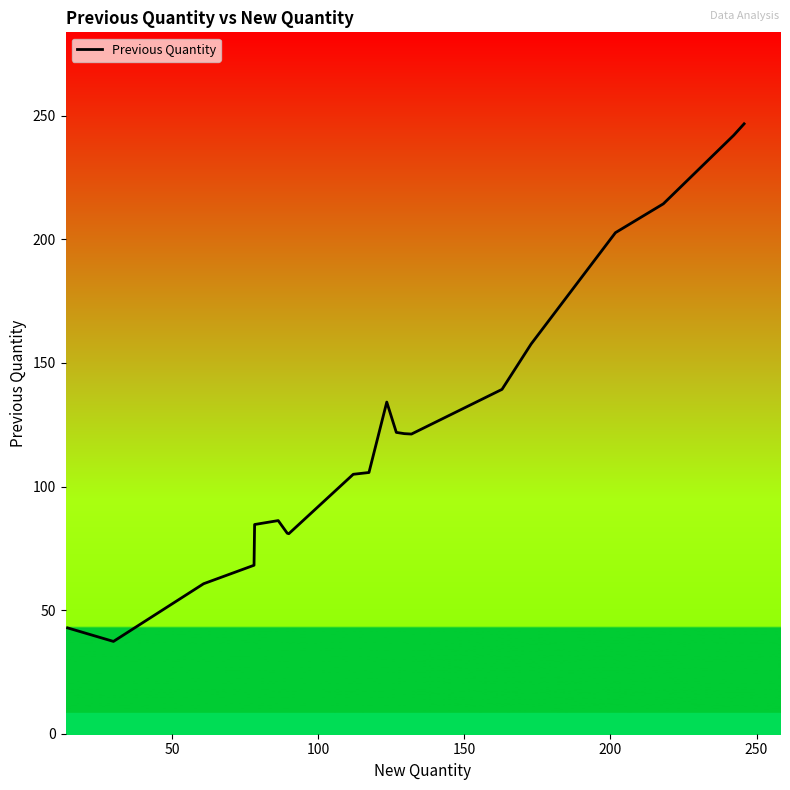

What is the smallest value displayed?

37.3